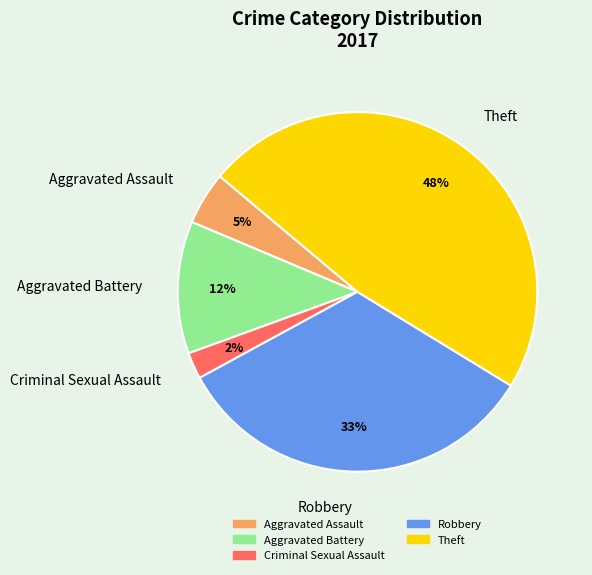

Do Aggravated Assault and Theft together represent more than half of the pie?

Yes